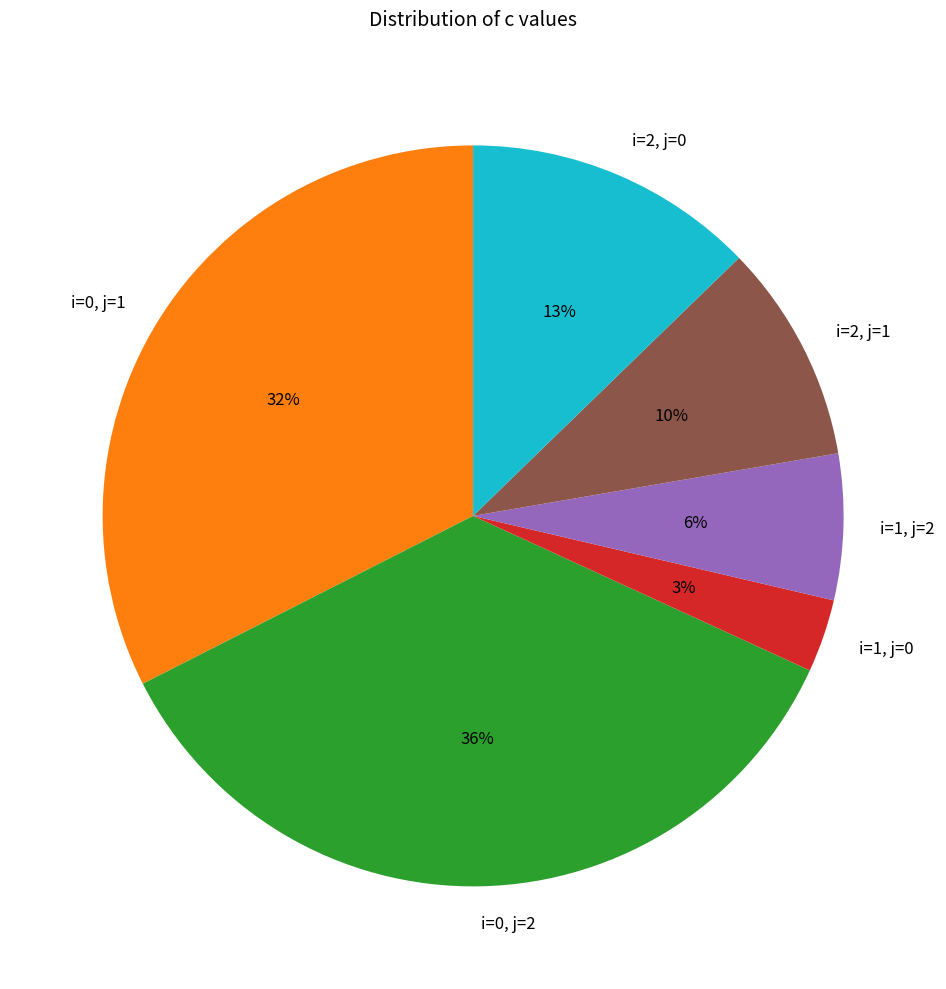

Is the sum of i=1, j=0 and i=2, j=0 greater than half?

No